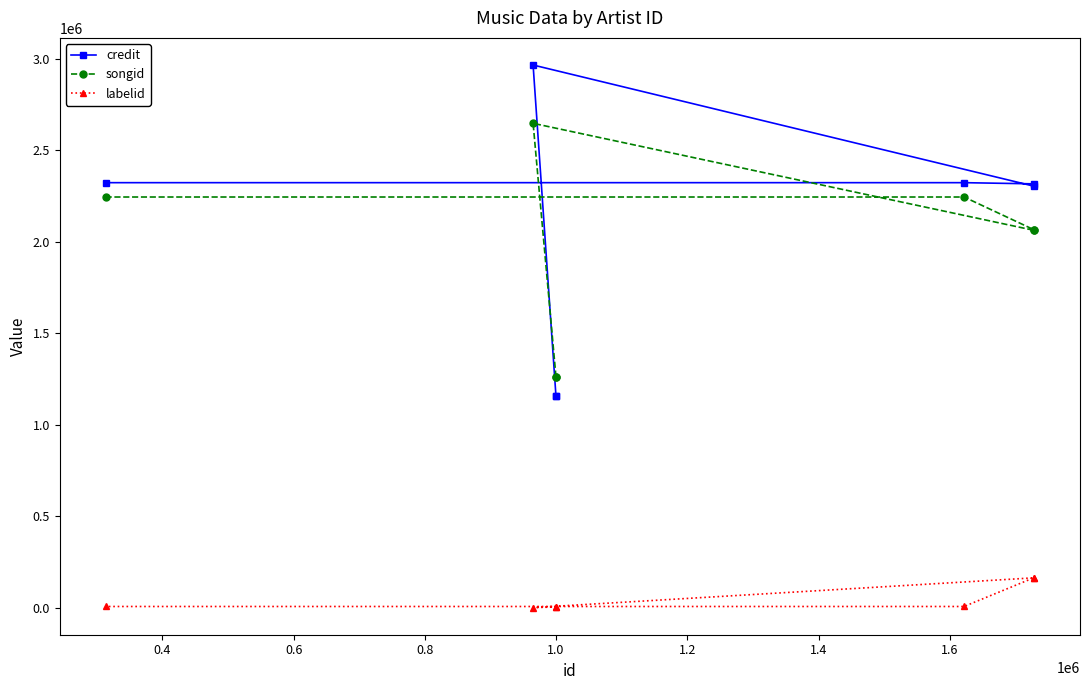

Is it true that credit equals 2322363 at 1.4?

True